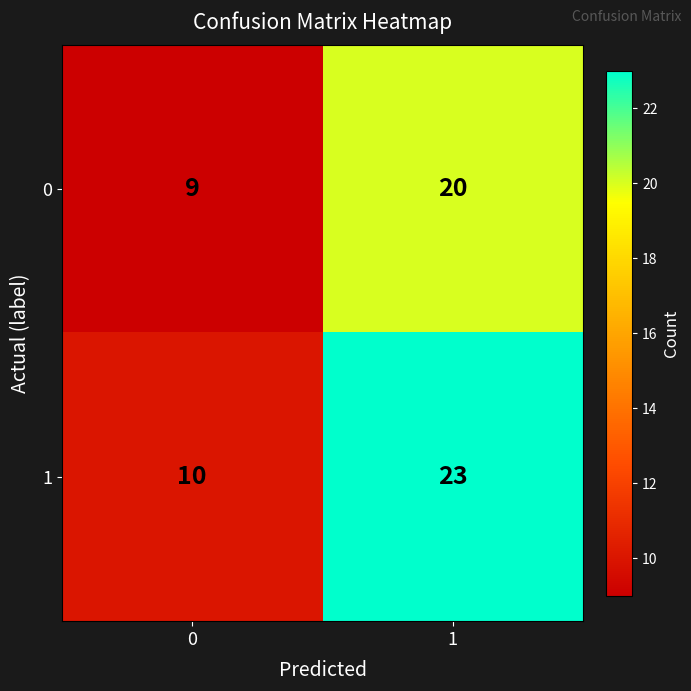

Rank the series by their maximum value, from lowest to highest.

0, 1